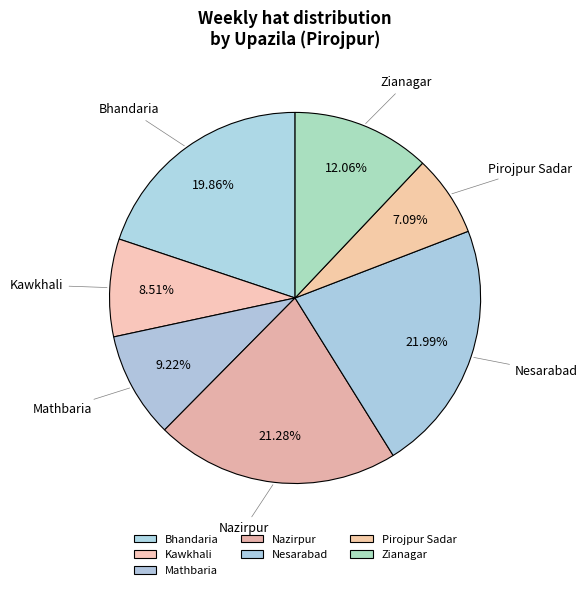

How many segments does this pie chart have?

7